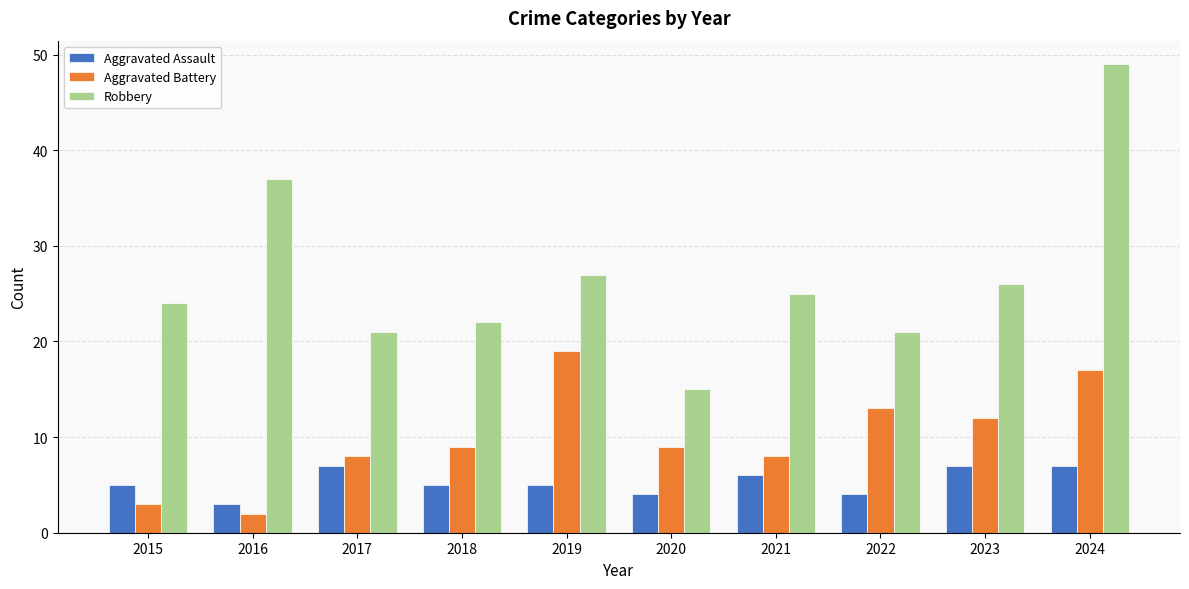

At which category does the chart reach its minimum across all series?

2016